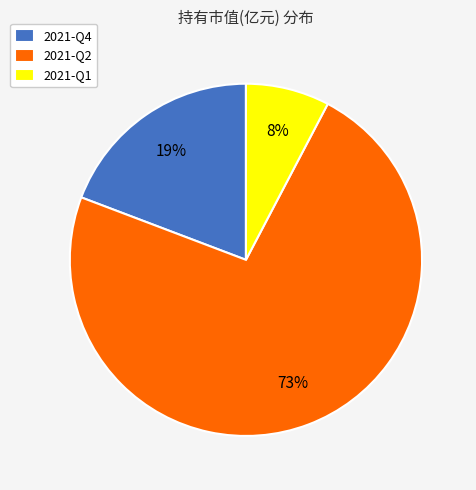

To the nearest percent, what is the combined percentage of 2021-Q2 and 2021-Q4?

92%